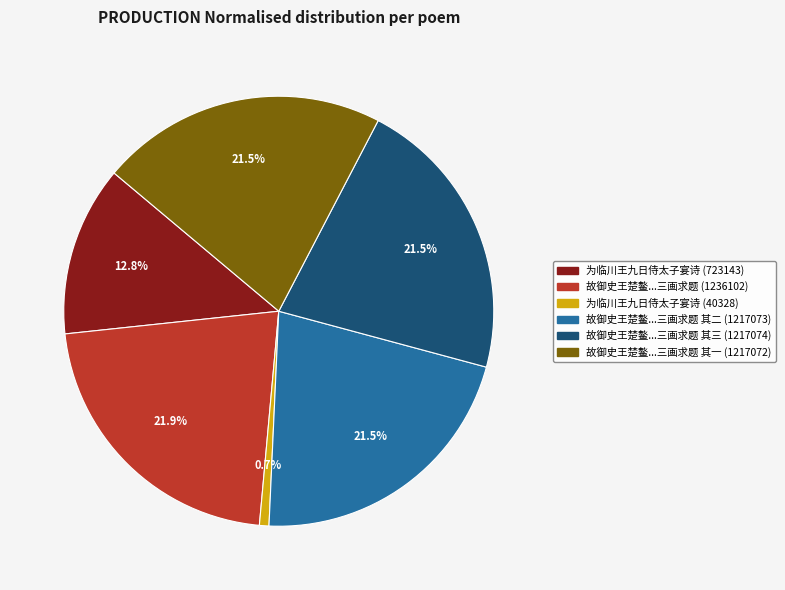

Is there any slice that represents more than half of the pie?

No